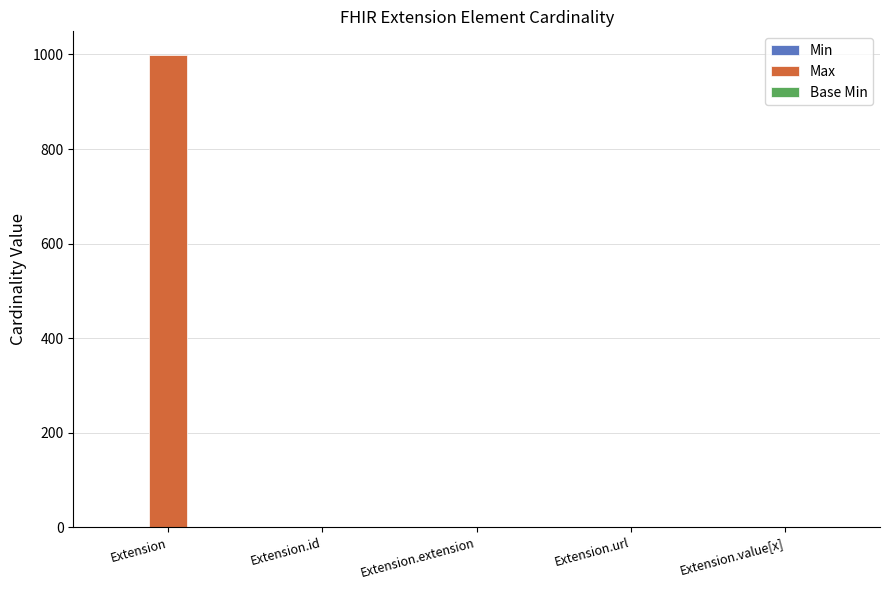

Which series has the largest total across all categories?

Max